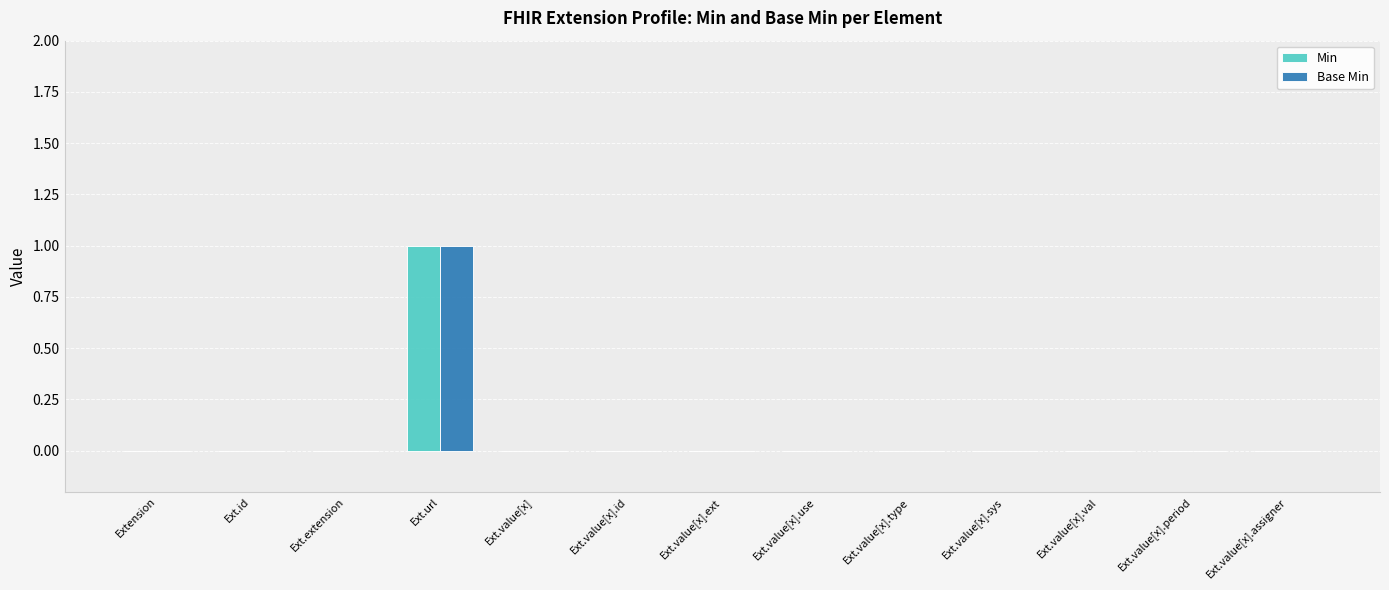

The value of Min at Ext.value[x].assigner is 0. True or false?

True